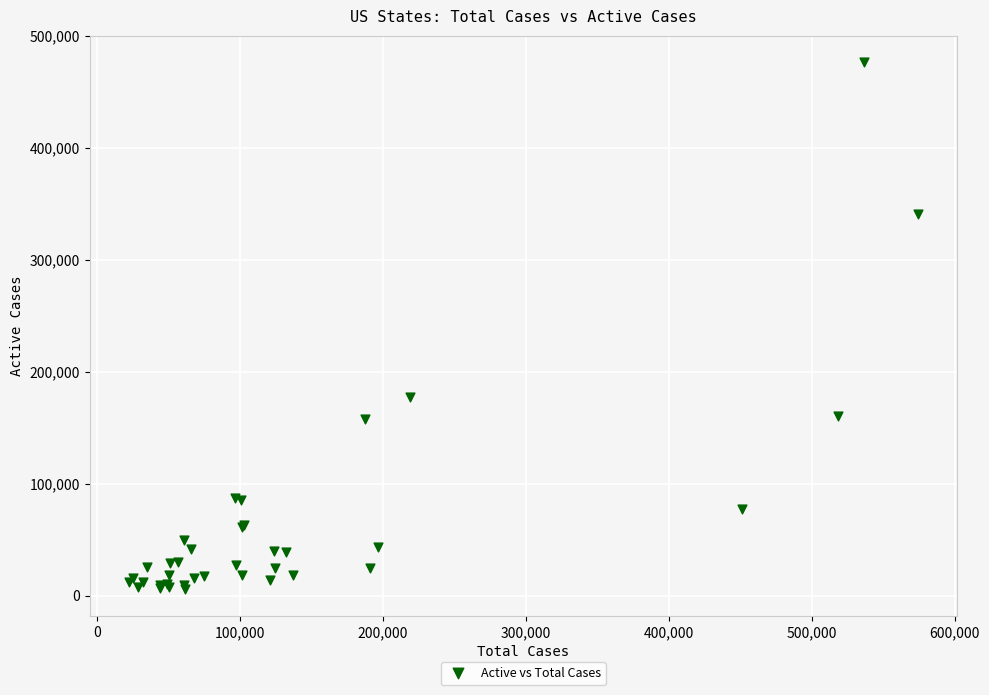

What Y value in the scatter plot is closest to 240992?

177659